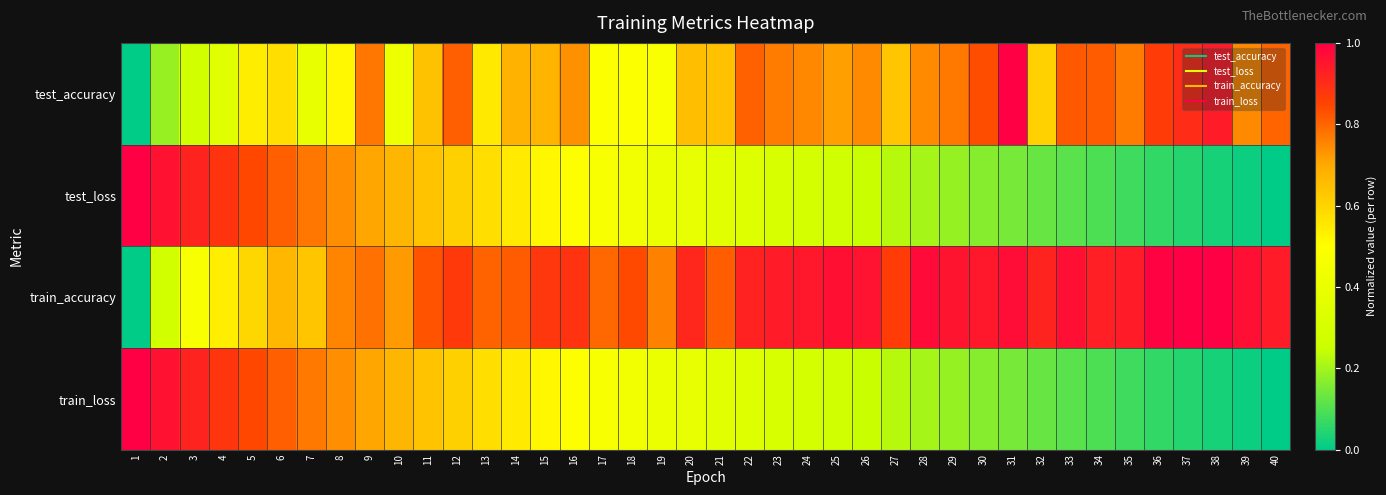

What is the difference between the highest and lowest values at 26?

0.7